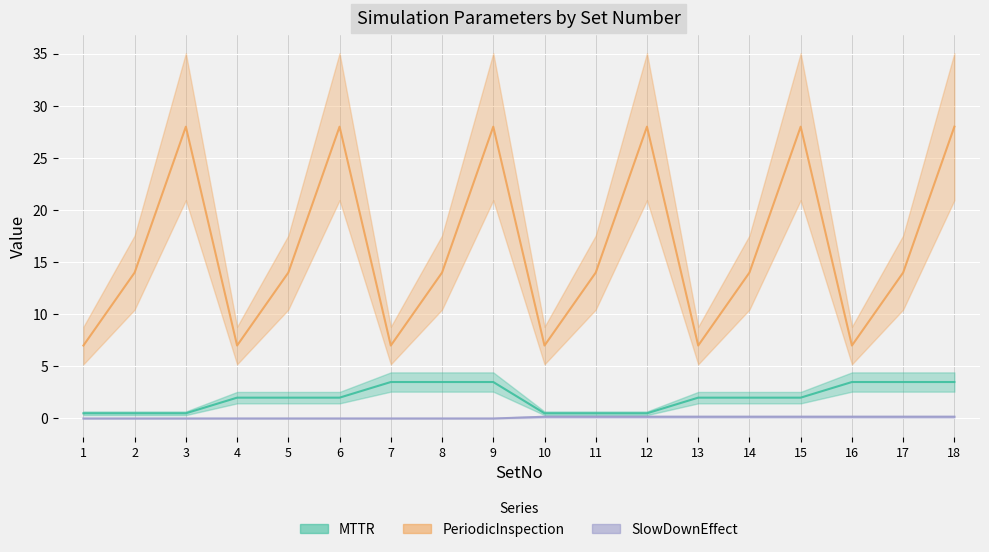

What is the sum of the PeriodicInspection values at 4 and 16?

14.0